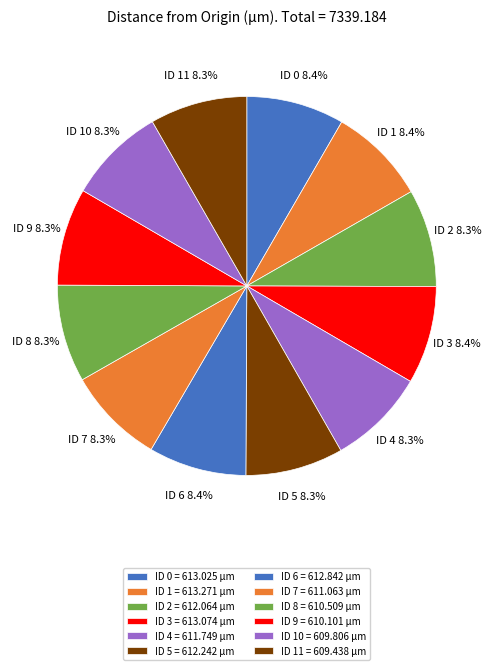

Does ID 8 account for over 50% of the chart?

No